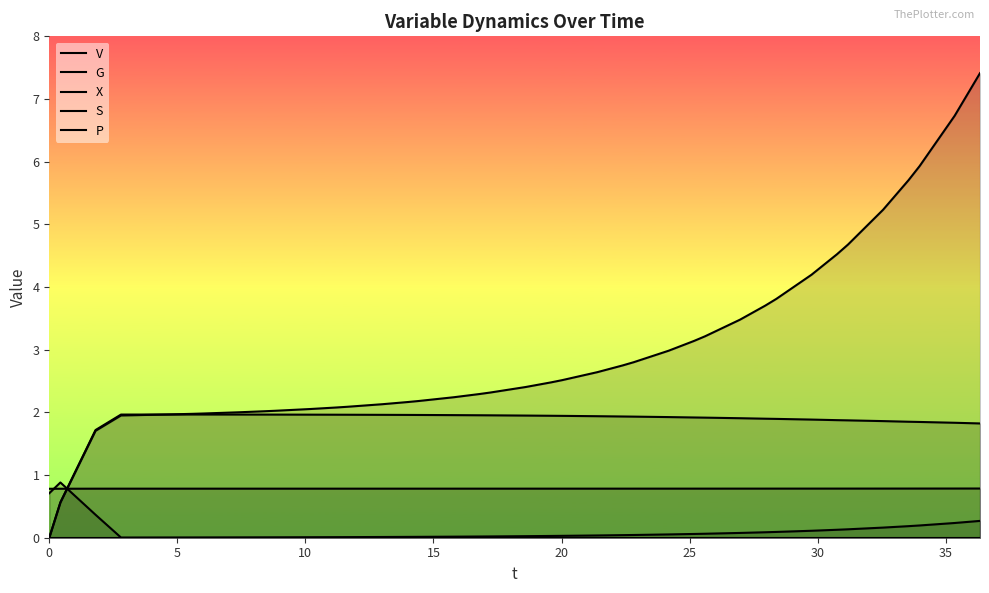

Rank the series by their maximum value, from lowest to highest.

G, V, X, S, P